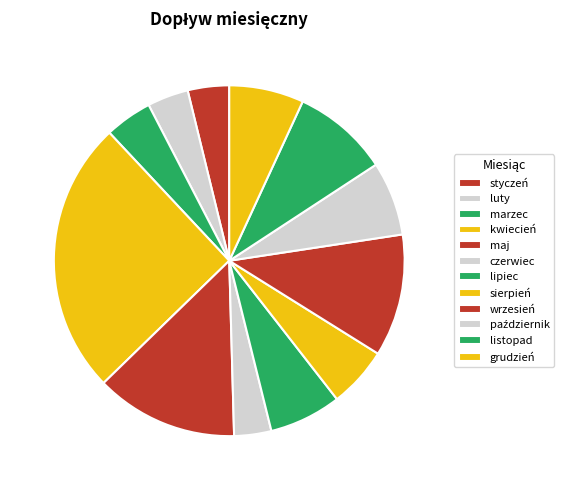

How many segments does this pie chart have?

12